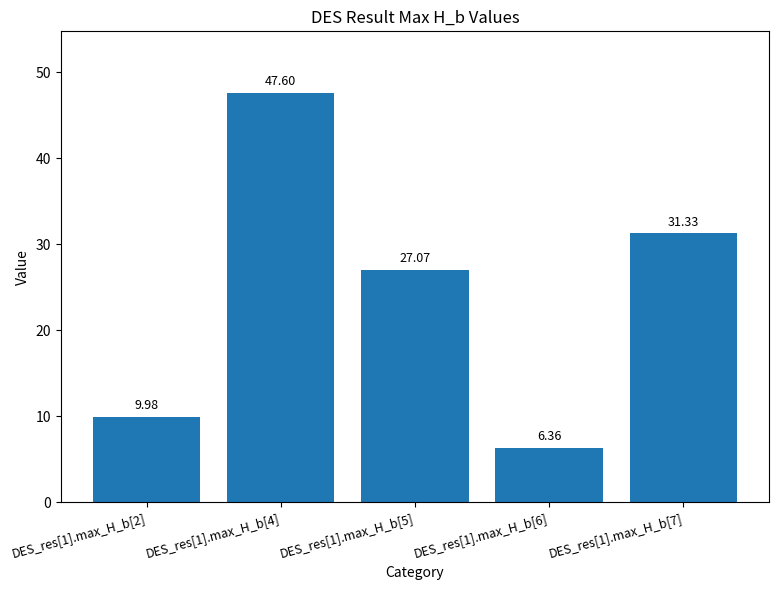

What value does the data have at DES_res[1].max_H_b[2]?

10.0